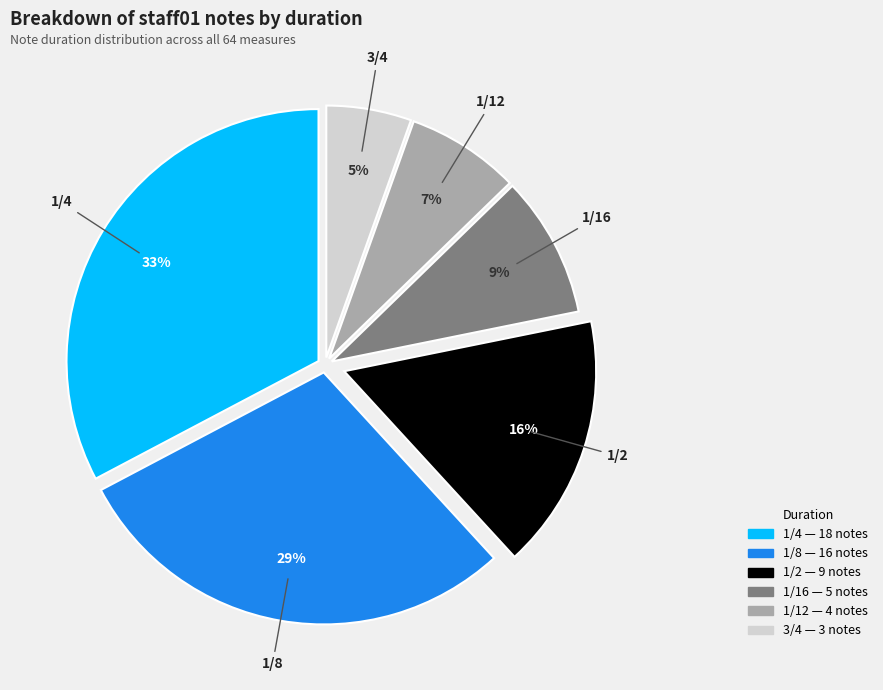

To the nearest percent, what is the difference between the 1/2 and 1/16 slice percentages?

7%